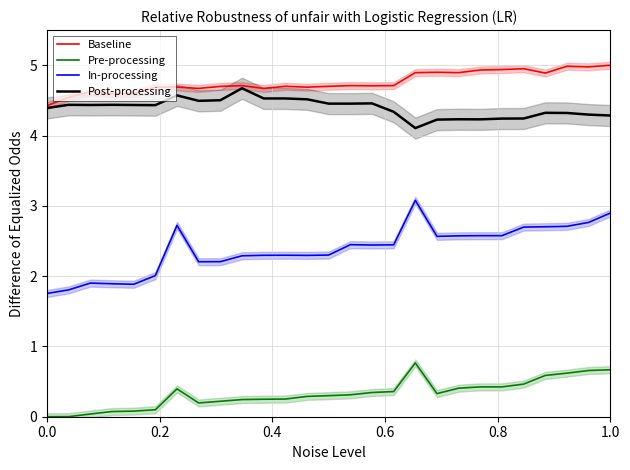

True or false: Post-processing has more than 1 points higher than both neighbors.

True